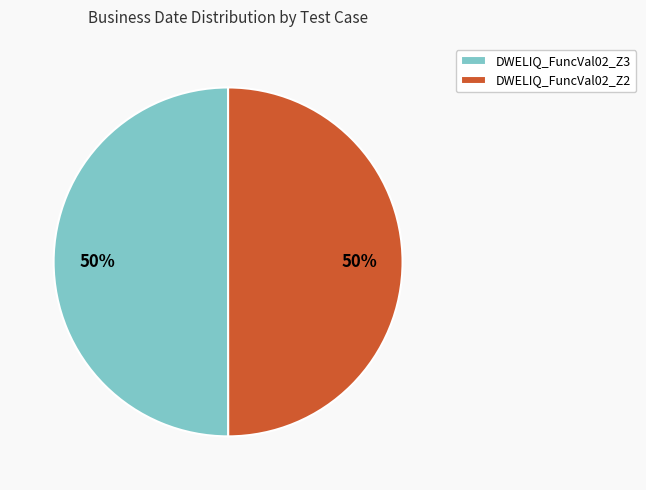

Approximately how many times larger is the value at DWELIQ_FuncVal02_Z2 compared to DWELIQ_FuncVal02_Z3?

1.0